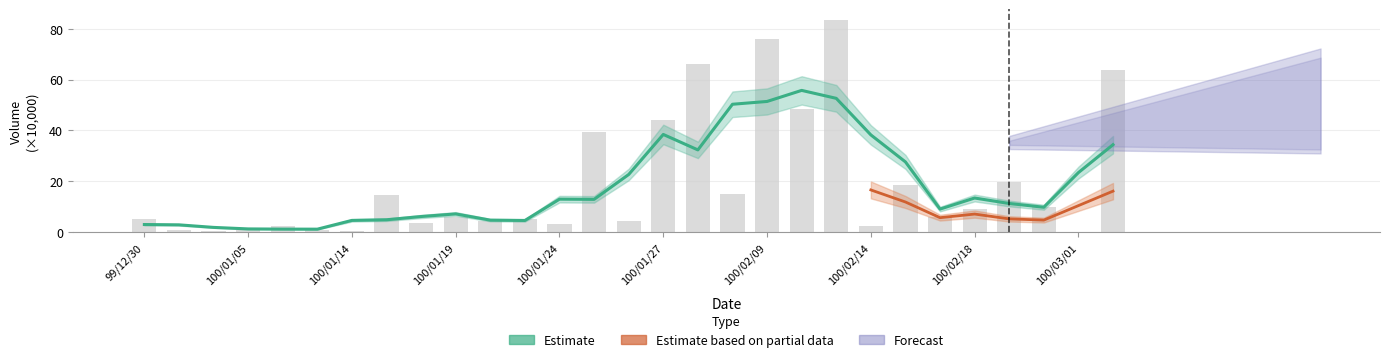

Reading right to left, extract all data points from this chart.

100/03/02=63.8	100/03/01=0.1	100/02/24=9.9	100/02/21=19.9	100/02/18=9.3	100/02/16=6.0	100/02/15=18.5	100/02/14=2.5	100/02/11=83.5	100/02/10=48.5	100/02/09=76.0	100/02/08=15.0	100/01/28=66.1	100/01/27=44.1	100/01/26=4.2	100/01/25=39.3	100/01/24=3.1	100/01/21=5.0	100/01/20=4.5	100/01/19=5.8	100/01/18=3.6	100/01/17=14.8	100/01/14=0.4	100/01/12=0.7	100/01/11=2.6	100/01/05=1.0	100/01/04=0.5	100/01/03=1.0	99/12/30=5.0